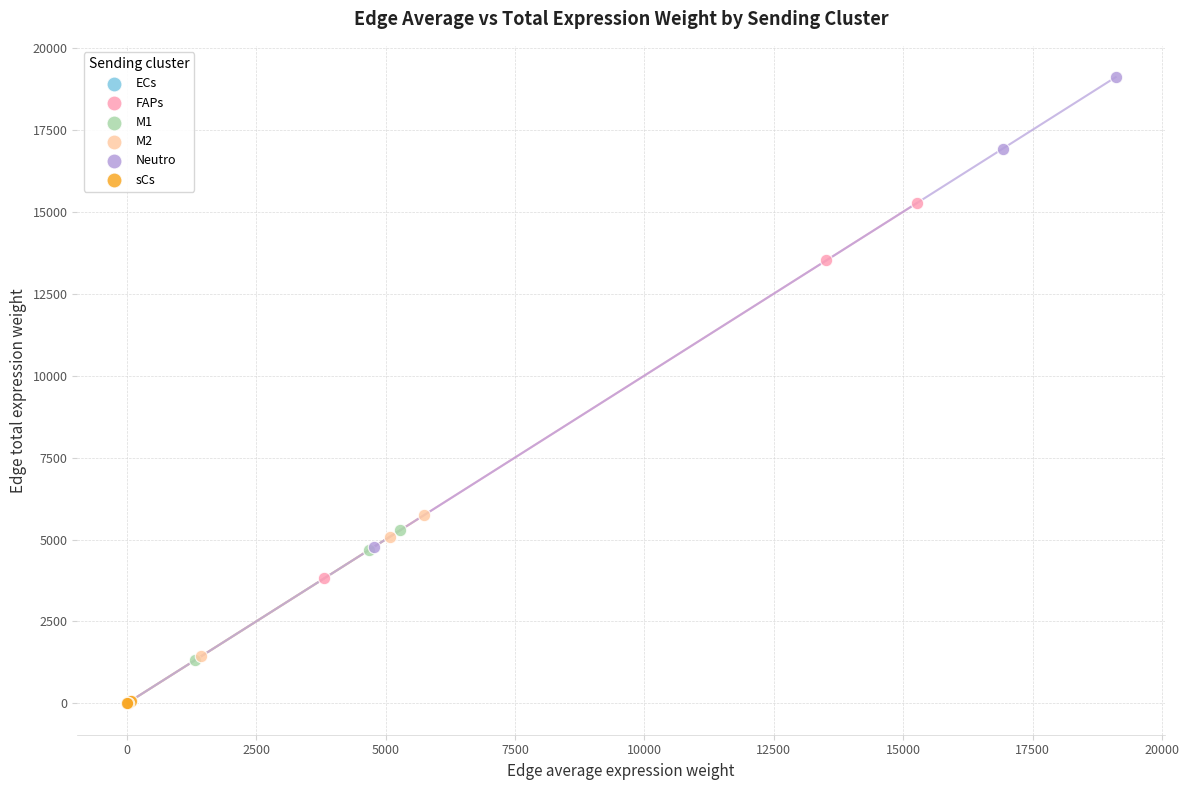

Which series has the widest spread of Y values?

Neutro